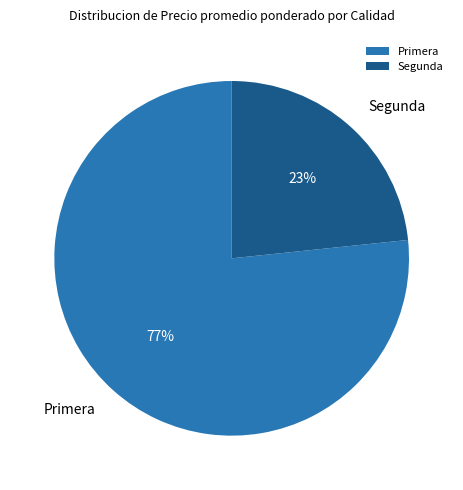

To the nearest percent, what percentage of the pie is Segunda?

23%